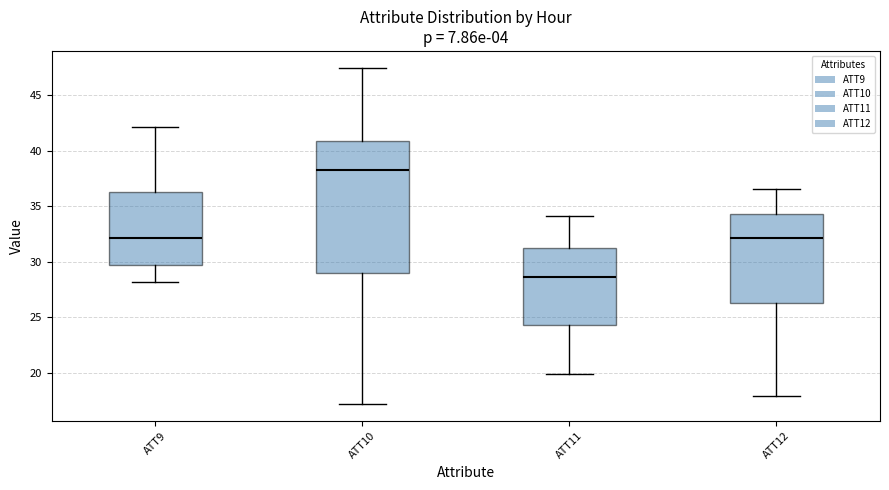

Reading left to right, transcribe this box plot: for each box, give where its median line is, the range the box spans, and where its two whiskers end, as read against the y-axis. The values are not printed on the chart, so give them approximately, as read against the axis.

ATT9: median 32.0, box 29.5 to 36.5, whiskers 28.0 to 42.0
ATT10: median 38.5, box 29.0 to 41.0, whiskers 17.0 to 47.5
ATT11: median 28.5, box 24.5 to 31.5, whiskers 20.0 to 34.0
ATT12: median 32.0, box 26.5 to 34.5, whiskers 18.0 to 36.5